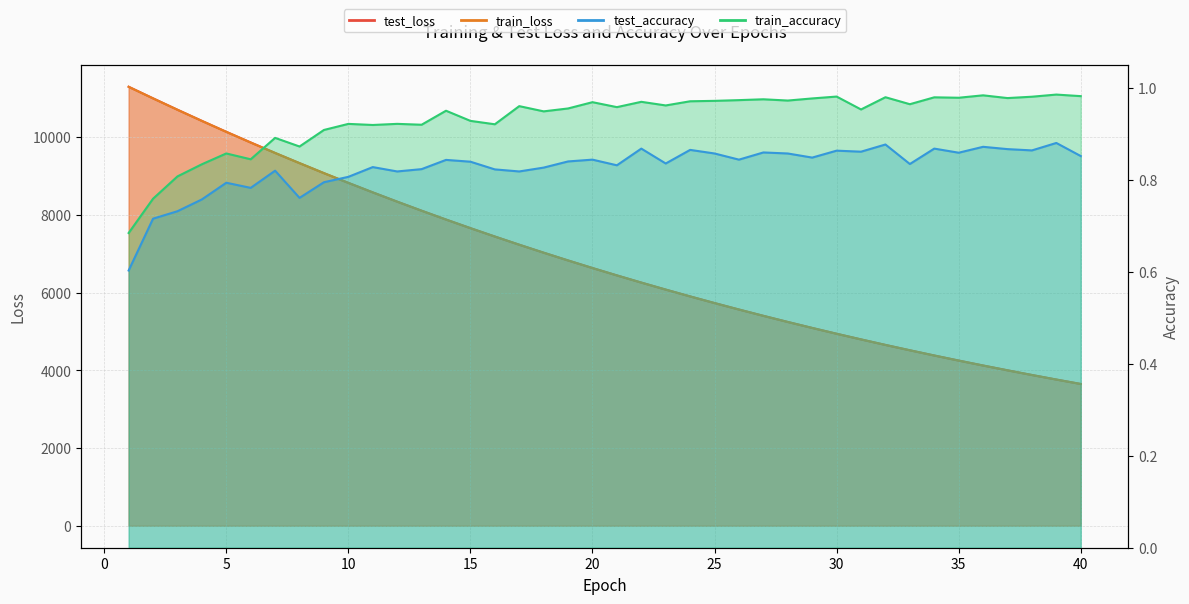

Is the value of train_loss at 13 greater than the value of train_accuracy at 6?

Yes